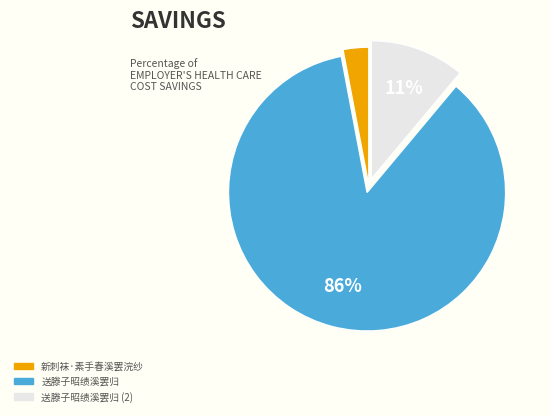

To the nearest percent, what portion does 新刺袜·素手春溪罢浣纱 represent?

3%